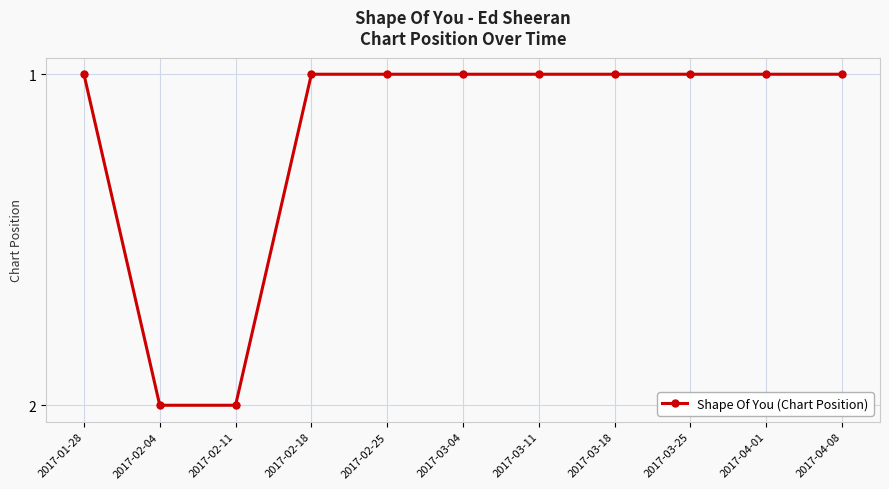

What is the sum of the values at 2017-02-11 and 2017-02-04?

4